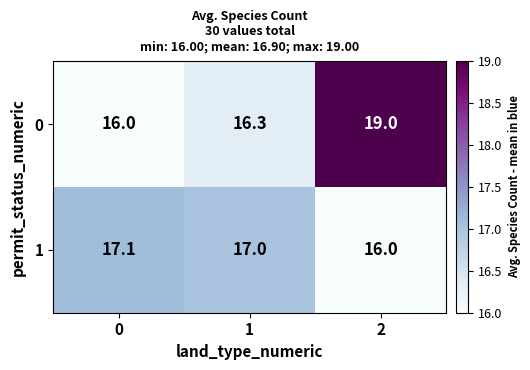

List the series in order of their peak value, highest first.

0, 1